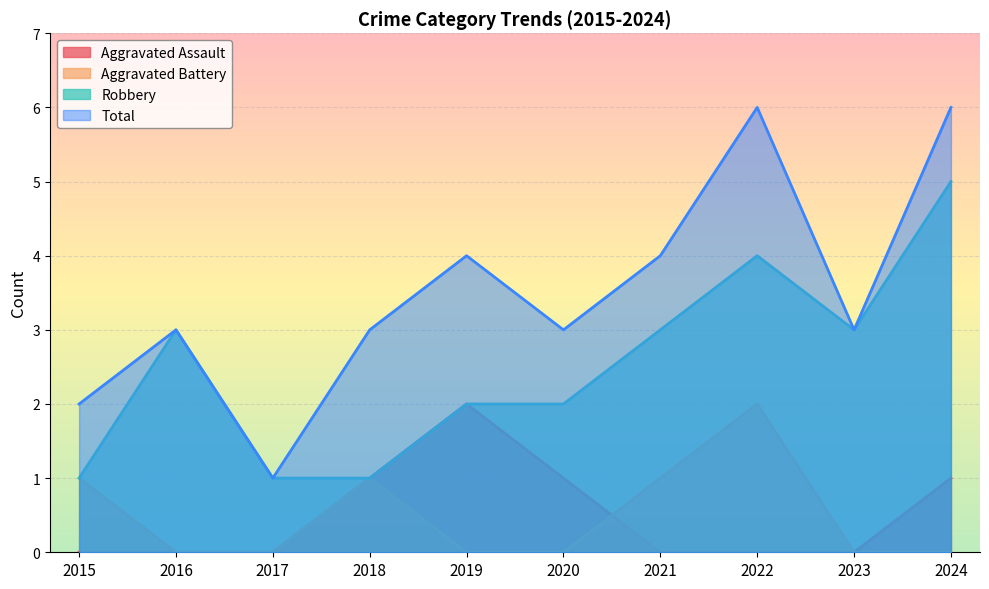

What is the maximum value for Robbery?

5